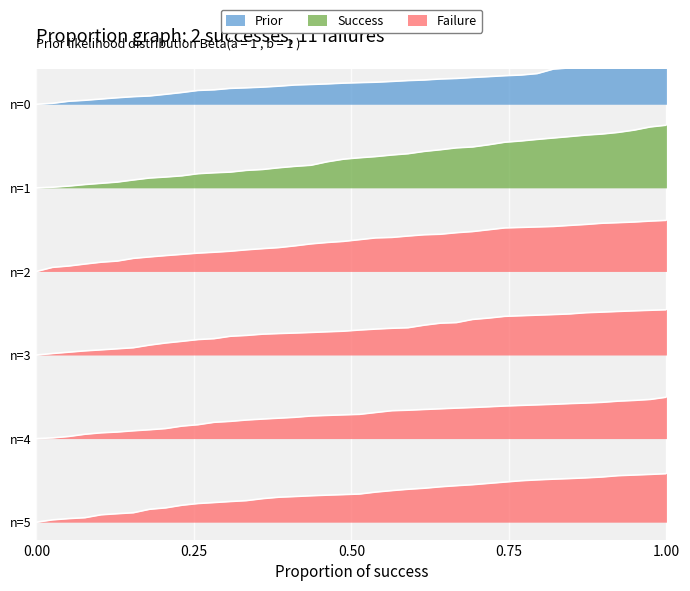

At which category does the chart reach its minimum across all series?

n=0